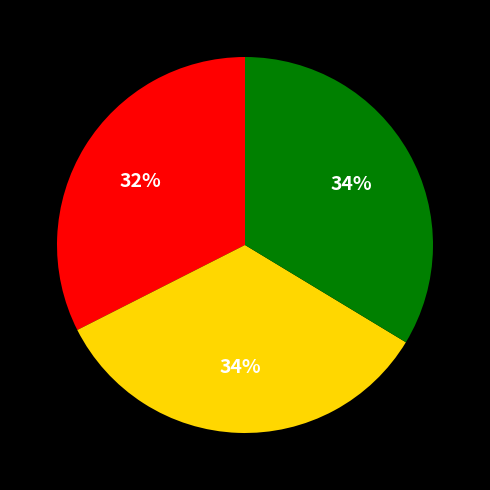

Is there a majority slice in this chart?

No